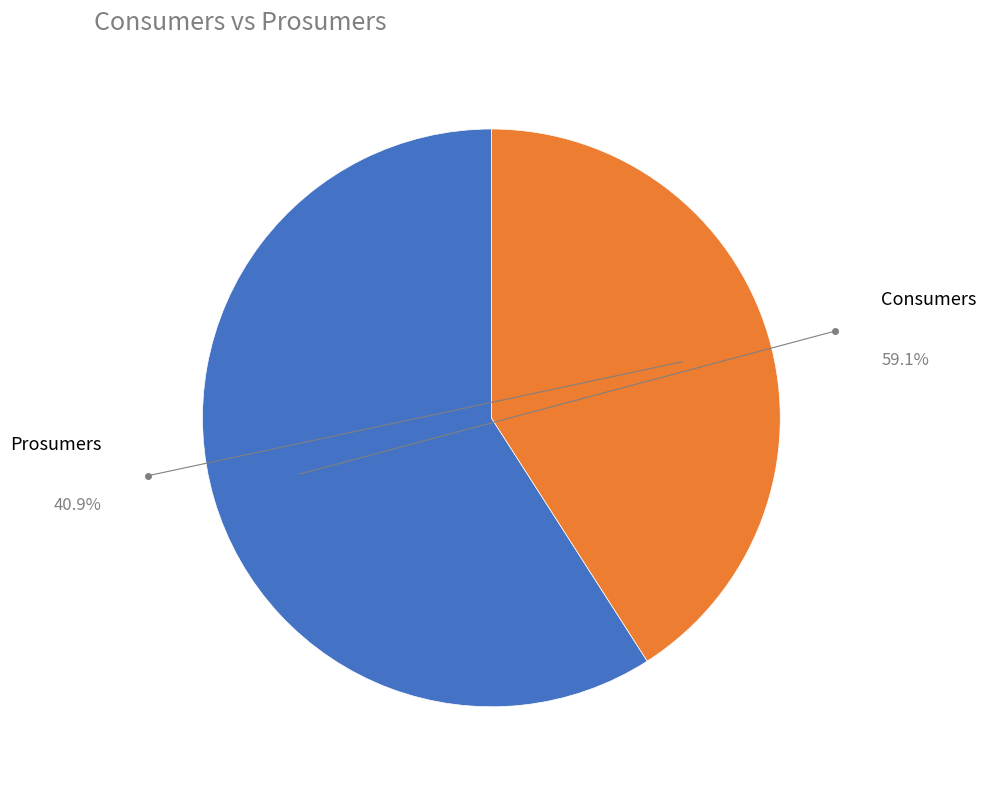

Is there a majority slice in this chart?

Yes